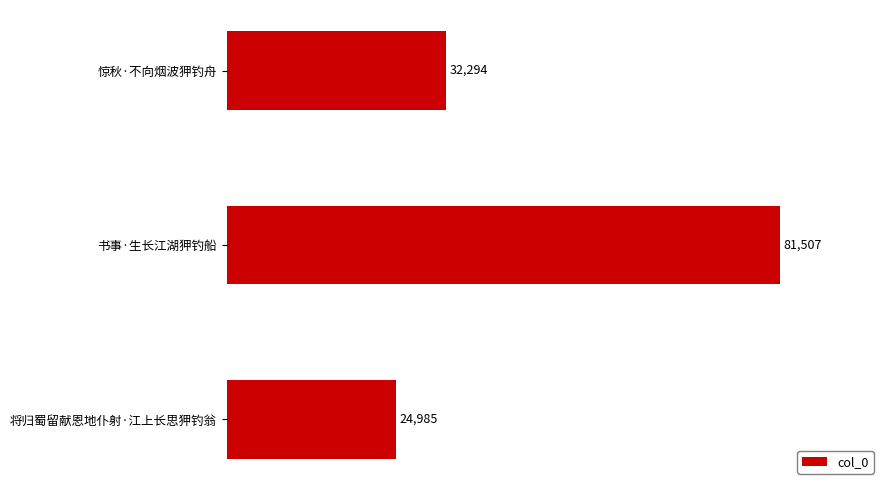

Reading top to bottom, extract all data points from this chart.

惊秋·不向烟波狎钓舟=32294	书事·生长江湖狎钓船=81507	将归蜀留献恩地仆射·江上长思狎钓翁=24985